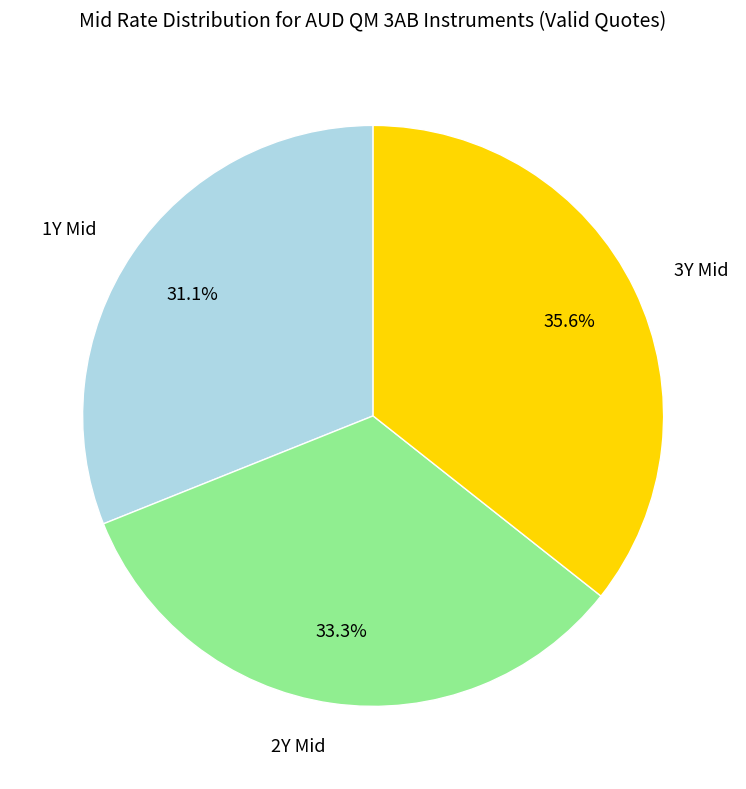

Rank the categories by value from highest to lowest.

3Y Mid, 2Y Mid, 1Y Mid